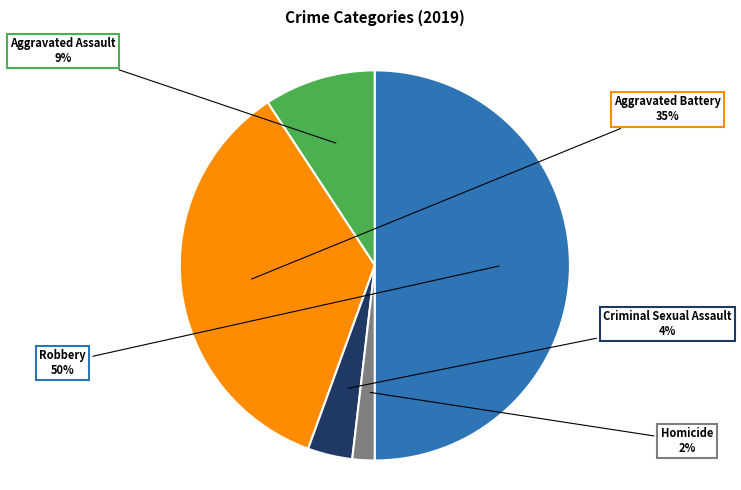

To the nearest percent, what is the average slice percentage?

20%